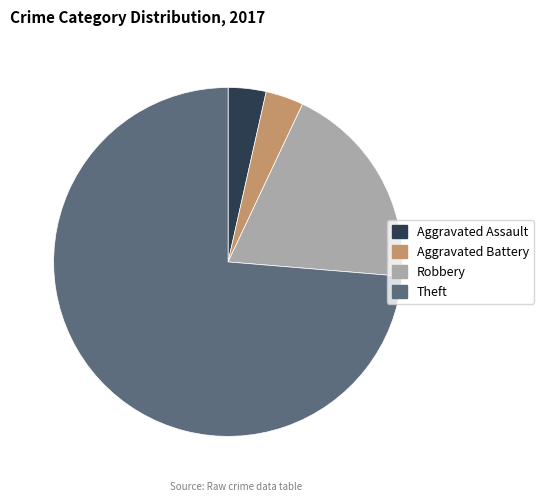

Which category has the biggest portion of the pie?

Theft